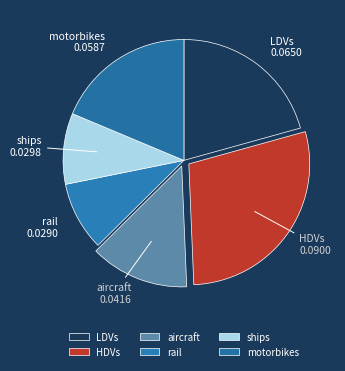

True or false: ships accounts for 1% of the total.

False